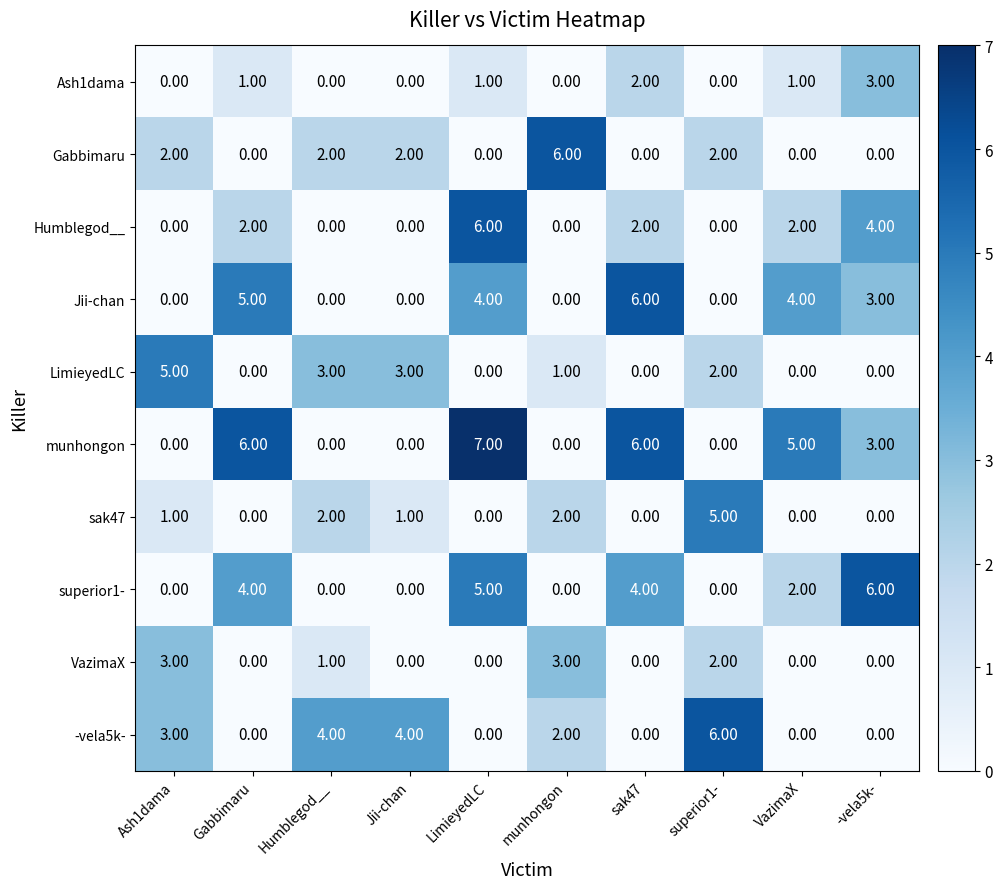

Between munhongon and VazimaX, which series saw the biggest shift?

Gabbimaru